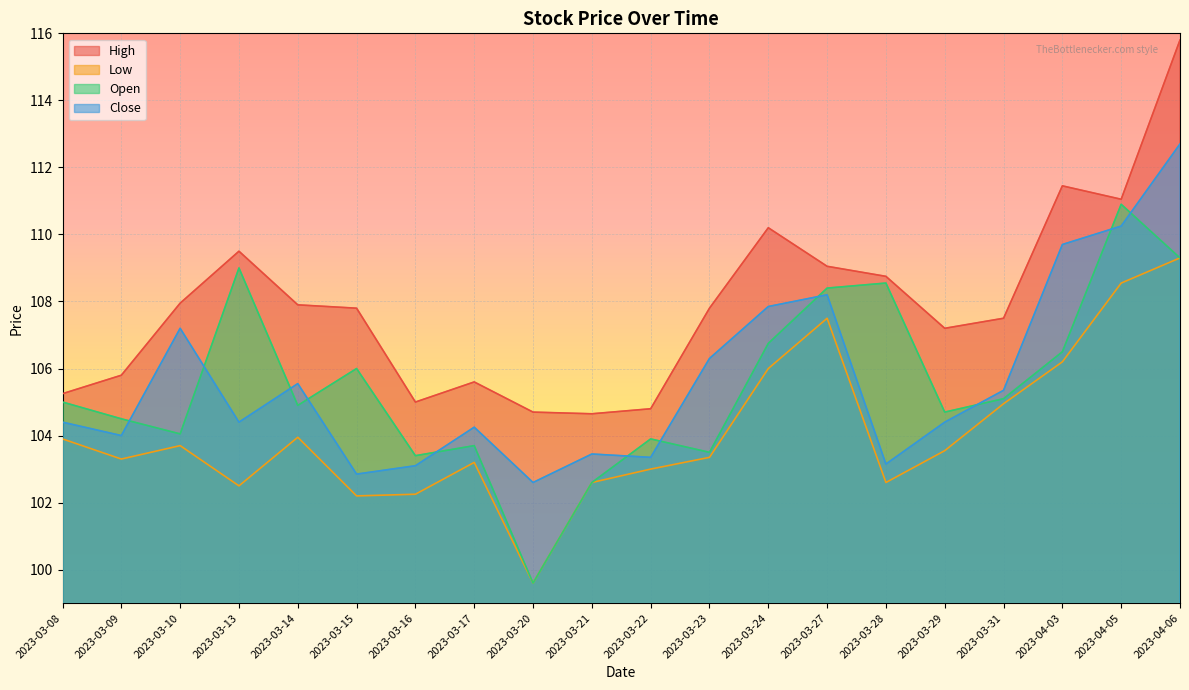

Reading left to right, what are all the values shown in this chart?

High: 2023-03-08=105.2	2023-03-09=105.8	2023-03-10=108.0	2023-03-13=109.5	2023-03-14=107.9	2023-03-15=107.8	2023-03-16=105.0	2023-03-17=105.6	2023-03-20=104.7	2023-03-21=104.7	2023-03-22=104.8	2023-03-23=107.8	2023-03-24=110.2	2023-03-27=109.0	2023-03-28=108.8	2023-03-29=107.2	2023-03-31=107.5	2023-04-03=111.5	2023-04-05=111.0	2023-04-06=115.8
Low: 2023-03-08=103.9	2023-03-09=103.3	2023-03-10=103.7	2023-03-13=102.5	2023-03-14=104.0	2023-03-15=102.2	2023-03-16=102.2	2023-03-17=103.2	2023-03-20=99.6	2023-03-21=102.6	2023-03-22=103.0	2023-03-23=103.3	2023-03-24=106.0	2023-03-27=107.5	2023-03-28=102.6	2023-03-29=103.5	2023-03-31=105.0	2023-04-03=106.2	2023-04-05=108.5	2023-04-06=109.3
Open: 2023-03-08=105.0	2023-03-09=104.5	2023-03-10=104.0	2023-03-13=109.0	2023-03-14=104.9	2023-03-15=106.0	2023-03-16=103.4	2023-03-17=103.7	2023-03-20=99.6	2023-03-21=102.6	2023-03-22=103.9	2023-03-23=103.5	2023-03-24=106.8	2023-03-27=108.4	2023-03-28=108.5	2023-03-29=104.7	2023-03-31=105.1	2023-04-03=106.5	2023-04-05=110.9	2023-04-06=109.3
Close: 2023-03-08=104.4	2023-03-09=104.0	2023-03-10=107.2	2023-03-13=104.4	2023-03-14=105.5	2023-03-15=102.8	2023-03-16=103.1	2023-03-17=104.2	2023-03-20=102.6	2023-03-21=103.5	2023-03-22=103.3	2023-03-23=106.3	2023-03-24=107.8	2023-03-27=108.2	2023-03-28=103.2	2023-03-29=104.4	2023-03-31=105.3	2023-04-03=109.7	2023-04-05=110.2	2023-04-06=112.7